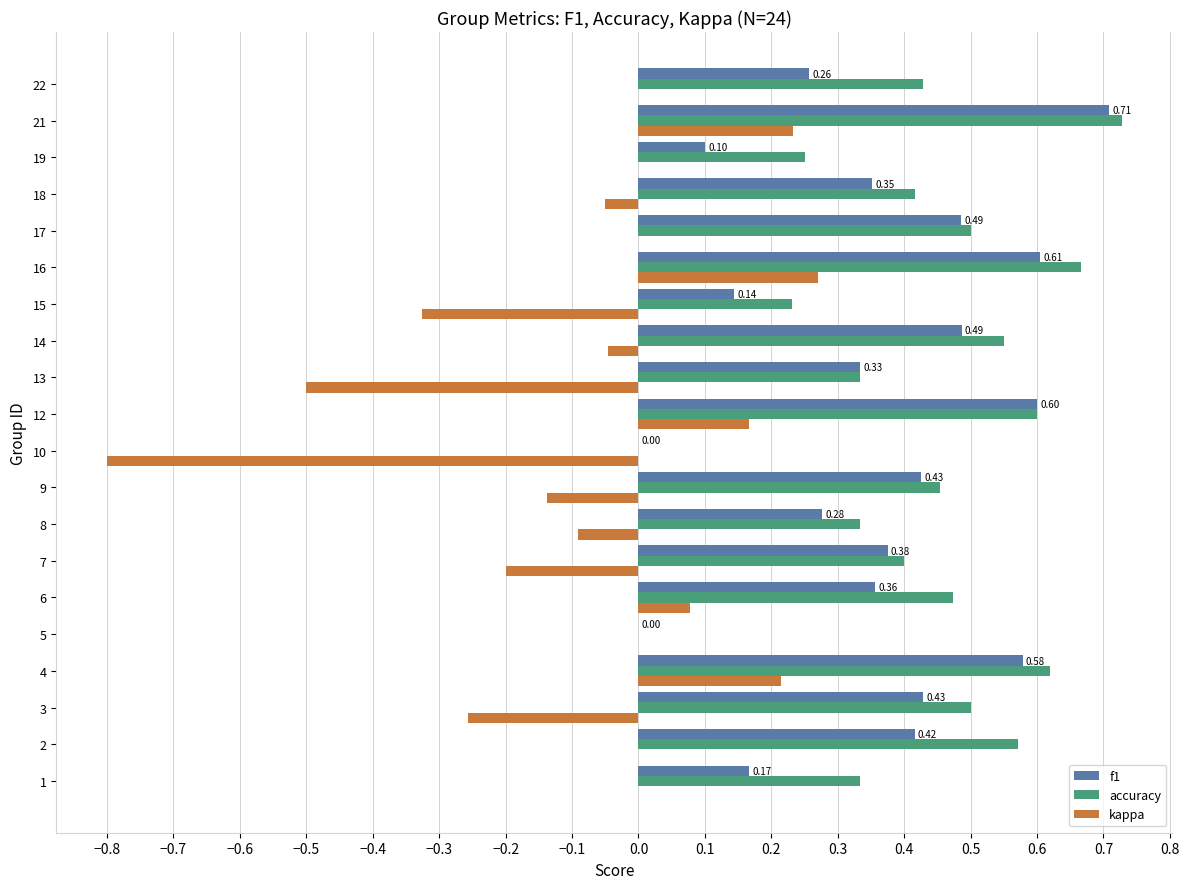

What is the sum of all kappa values?

-1.4